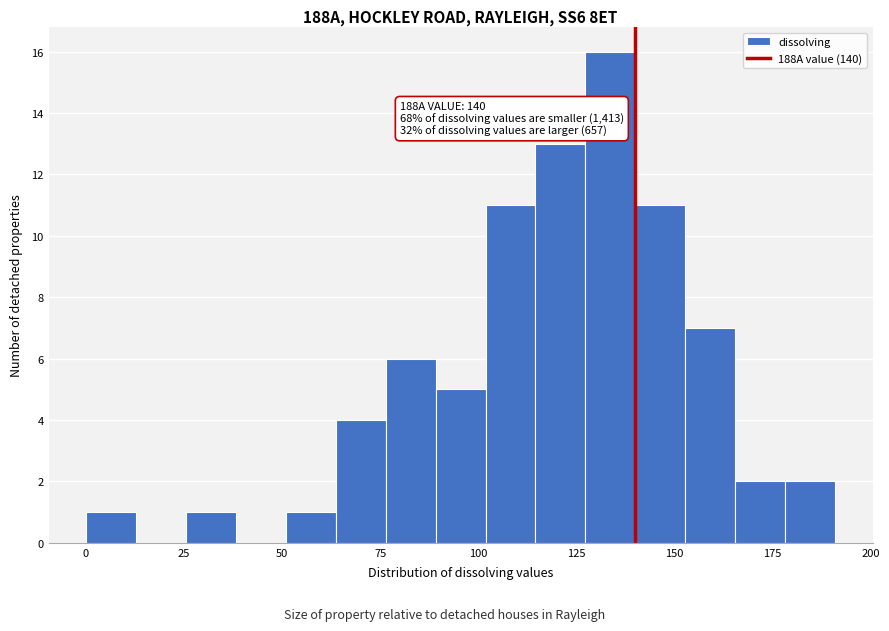

Read against the x-axis, roughly where is the centre of the tallest bar?

135